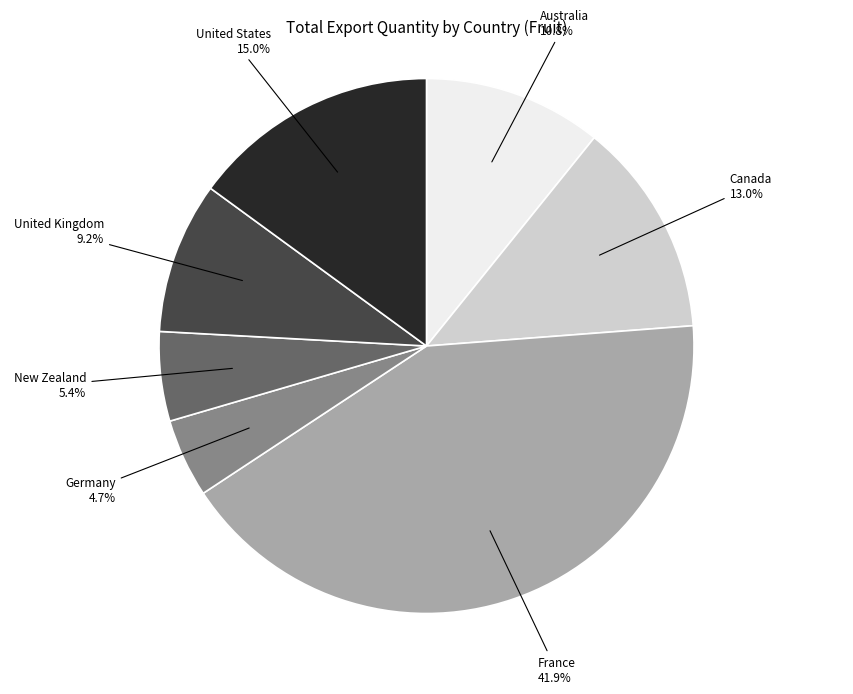

What is the largest slice in the pie chart?

France